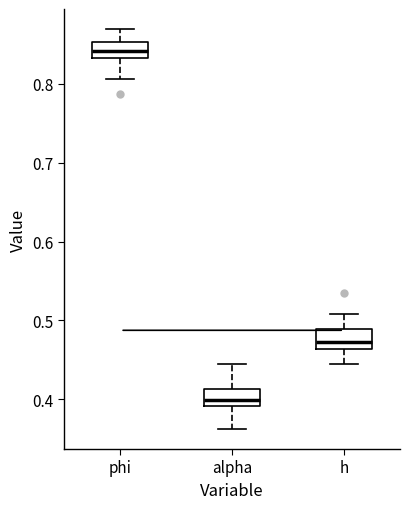

Which box's median line is the lowest?

alpha